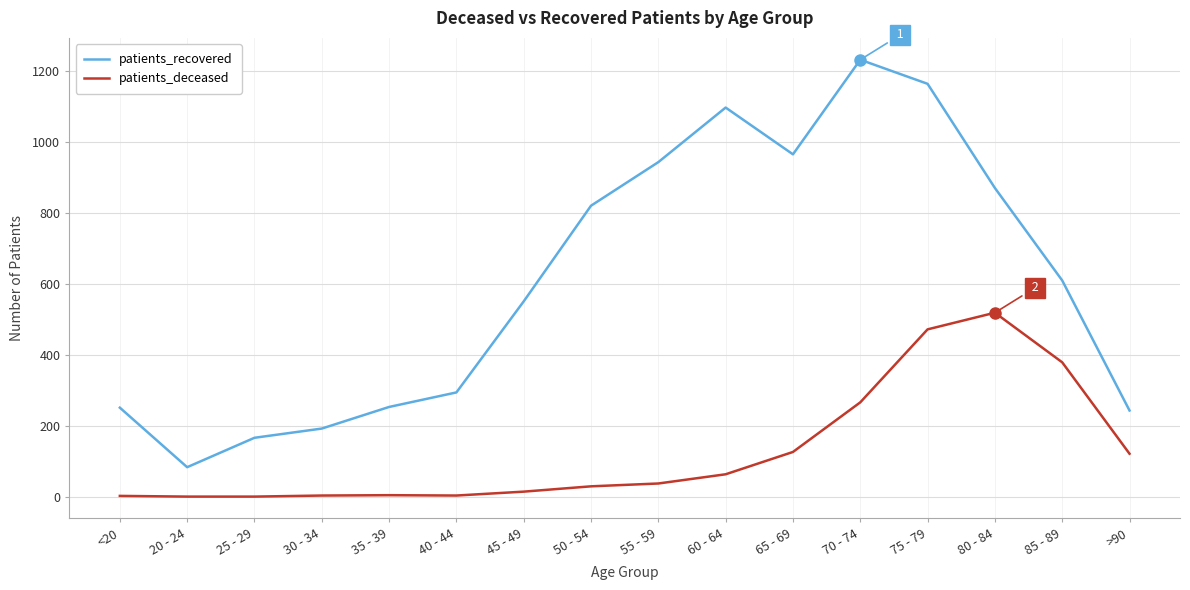

At which category does patients_recovered reach its first local valley?

20 - 24